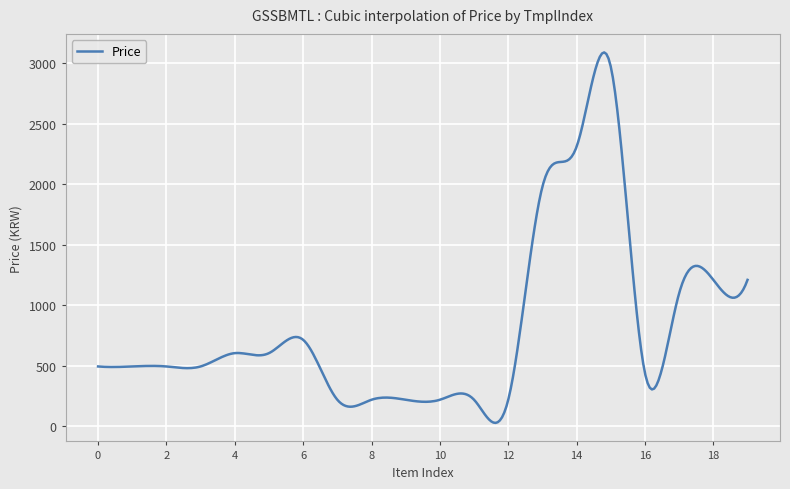

What is the greatest value displayed?

3088.4